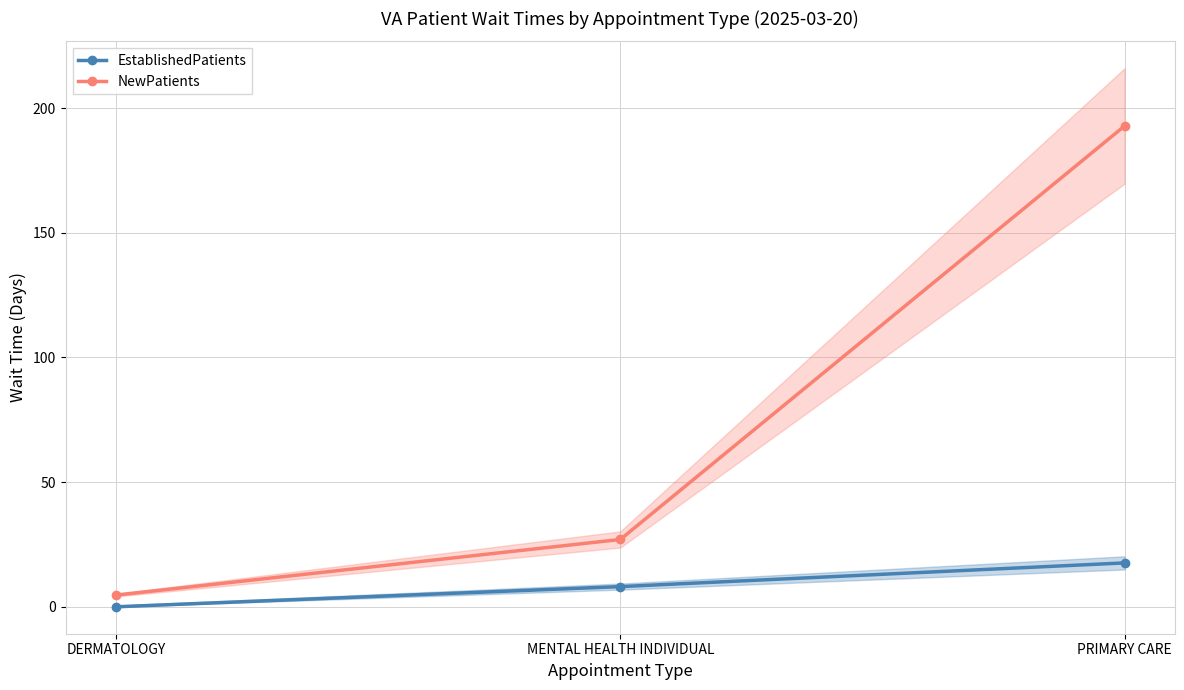

How many data points in NewPatients are above 27?

1